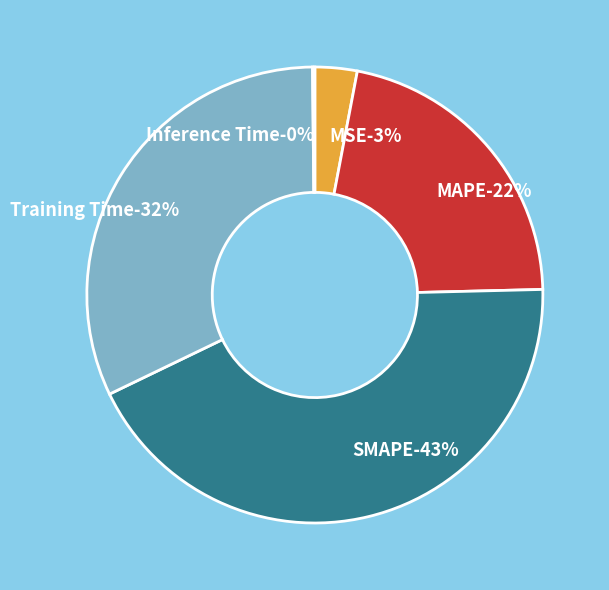

Is it true that MAPE is 10% of the pie?

False